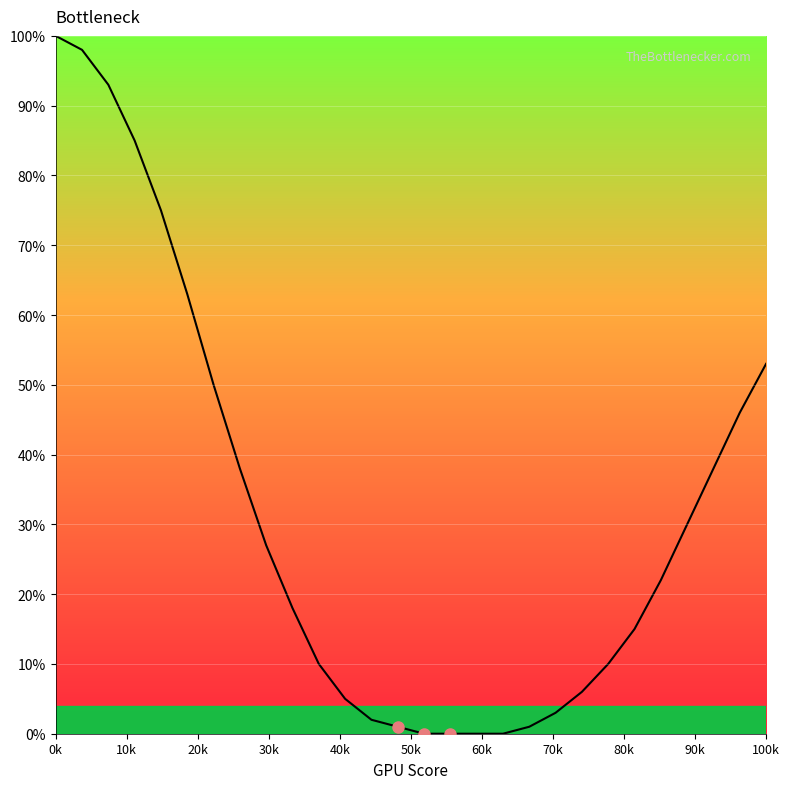

What is the greatest value displayed?

100